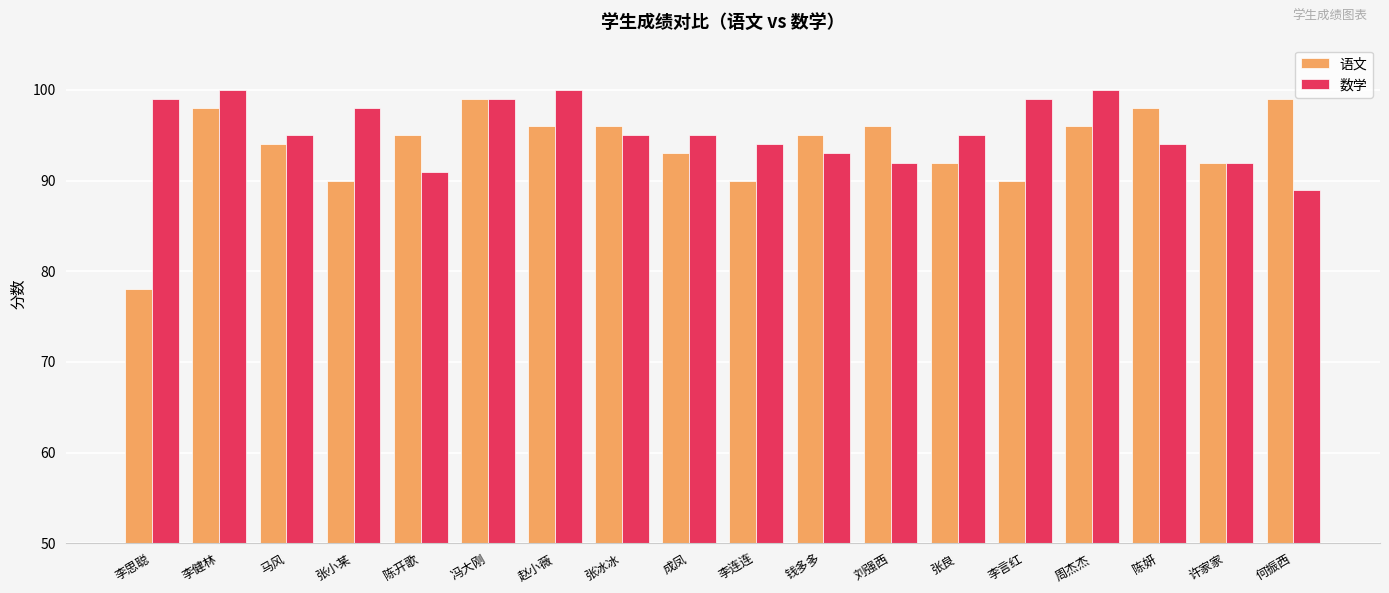

Is the value of 语文 at 张良 greater than the value of 数学 at 周杰杰?

No